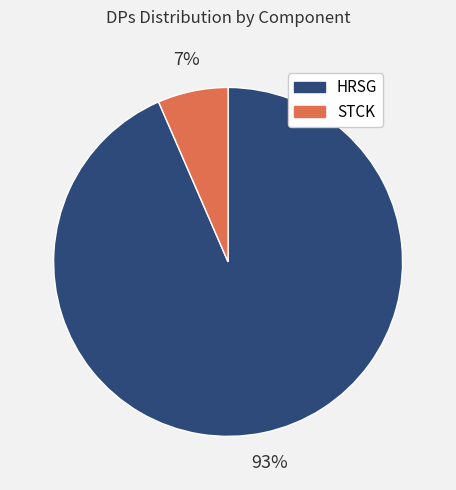

To the nearest percent, what percentage of the pie is STCK?

7%